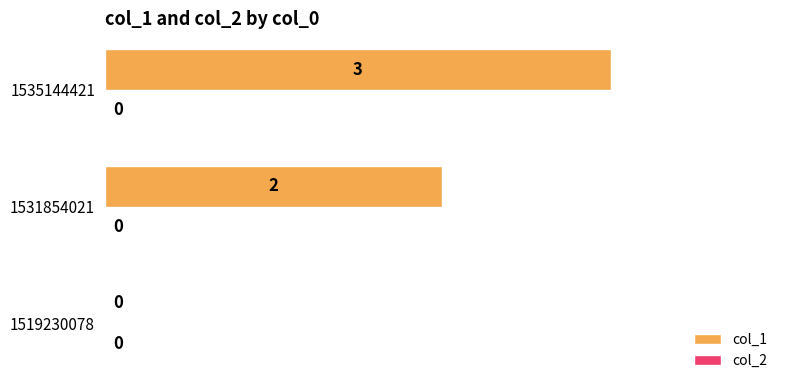

How many data points does each series have?

3